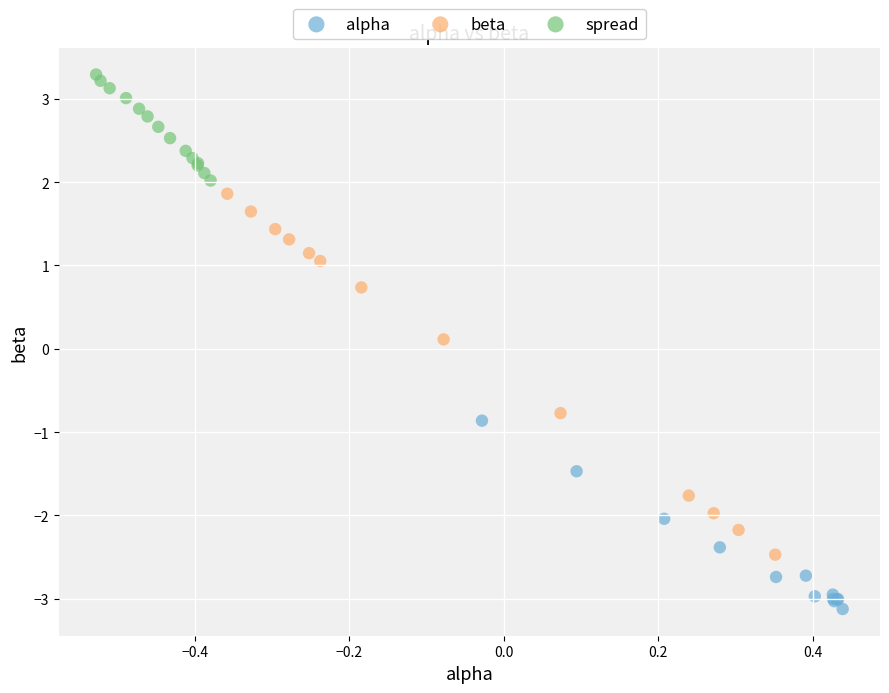

Which series has the largest Y range (max minus min)?

beta